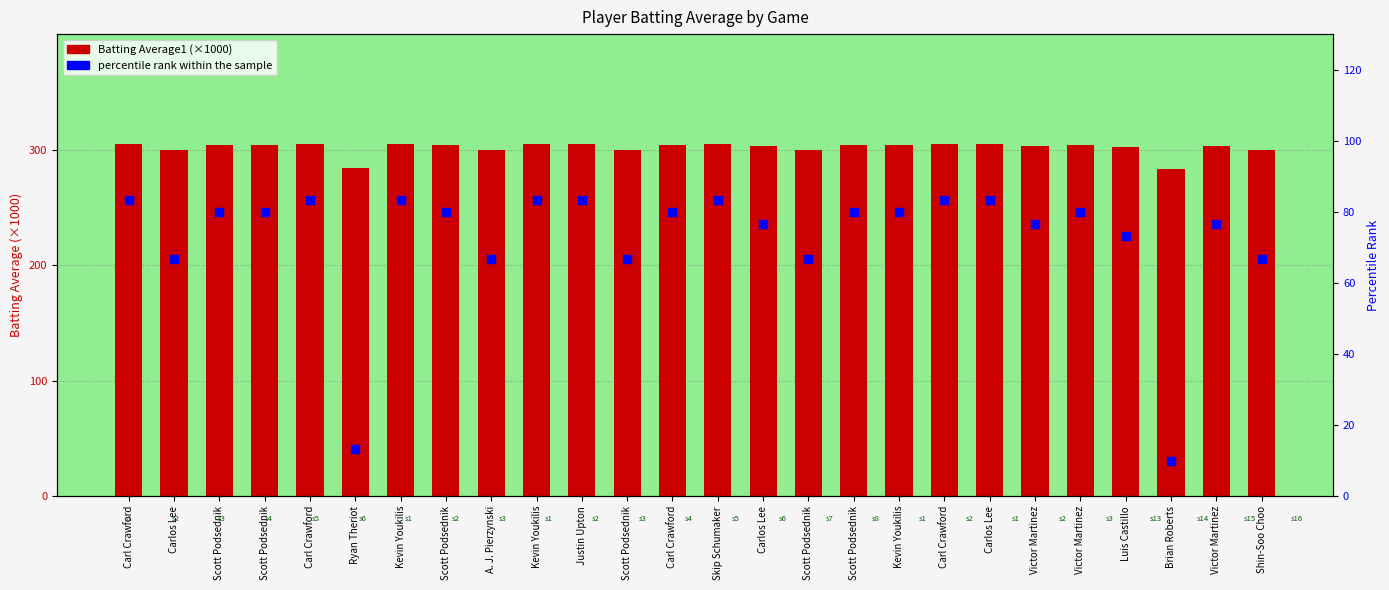

At which category is the sum across all series the highest?

Carl Crawford